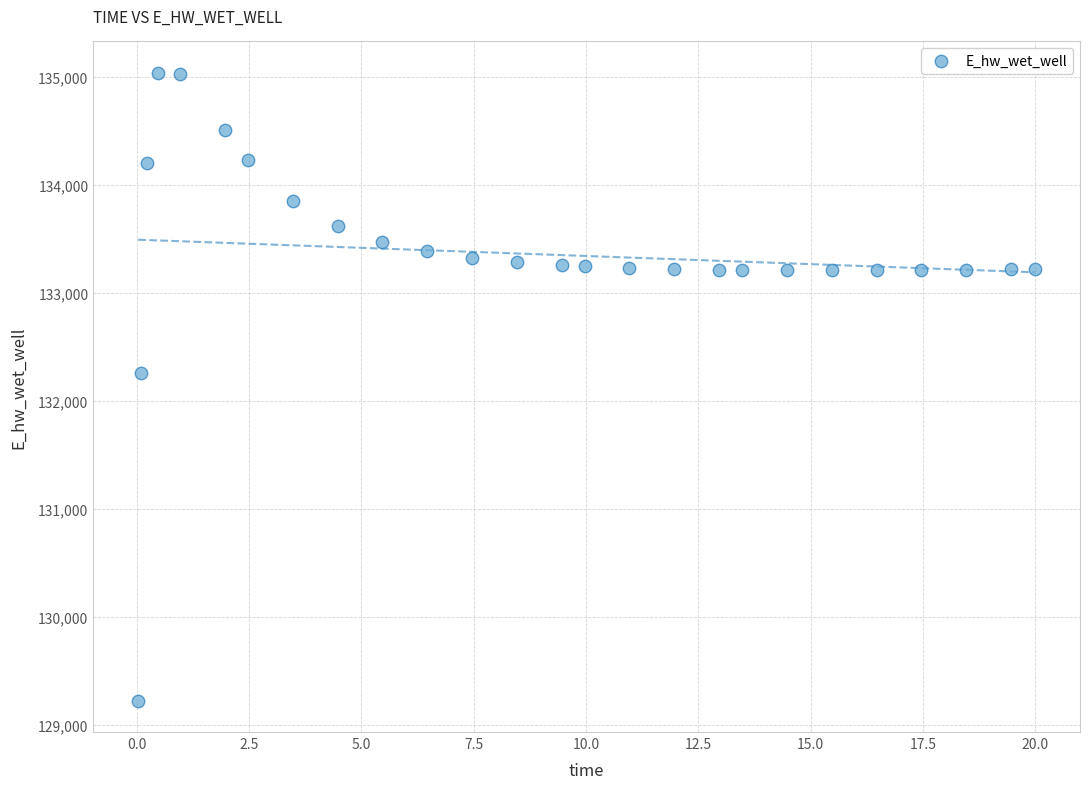

What Y value in the scatter plot is closest to 132132?

132259.5